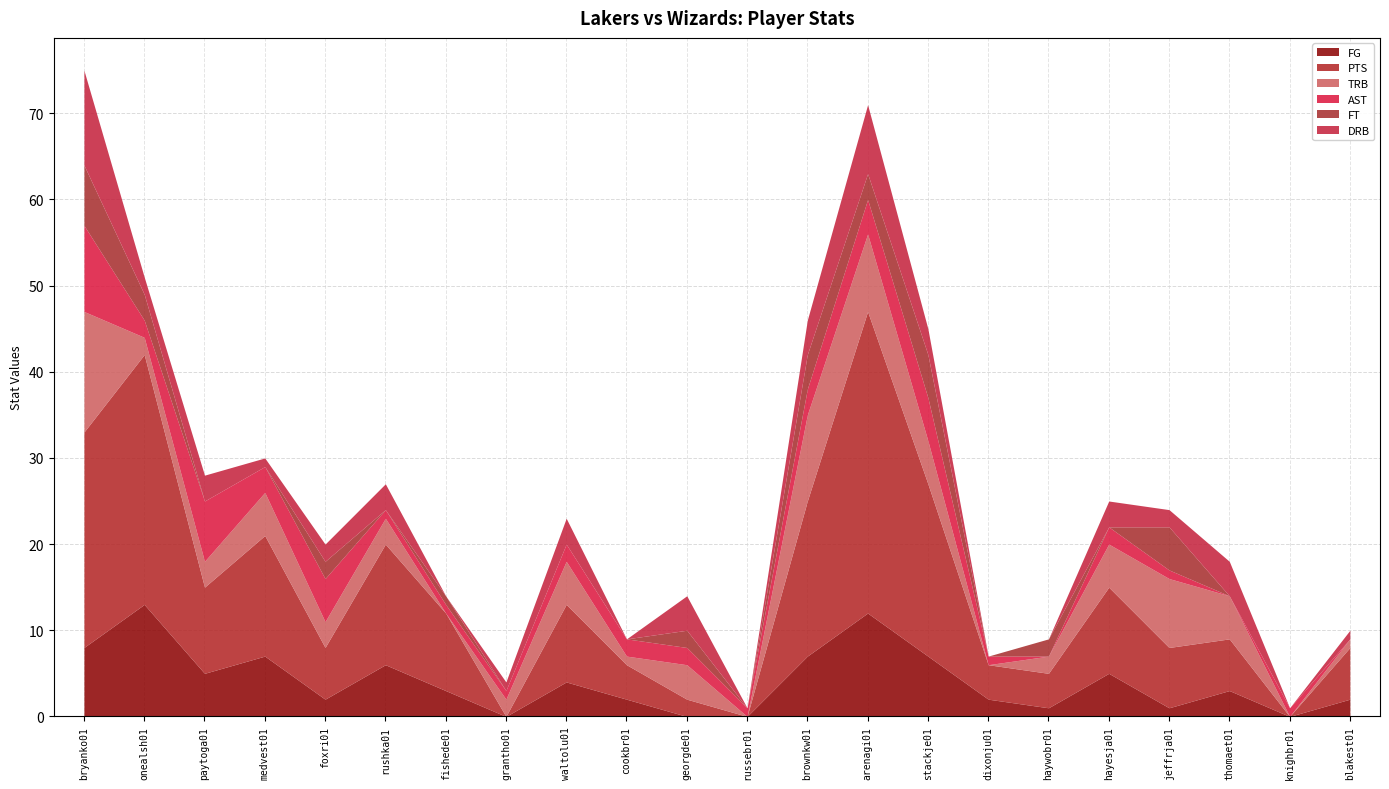

Is it true that PTS equals 14 at rushka01?

True